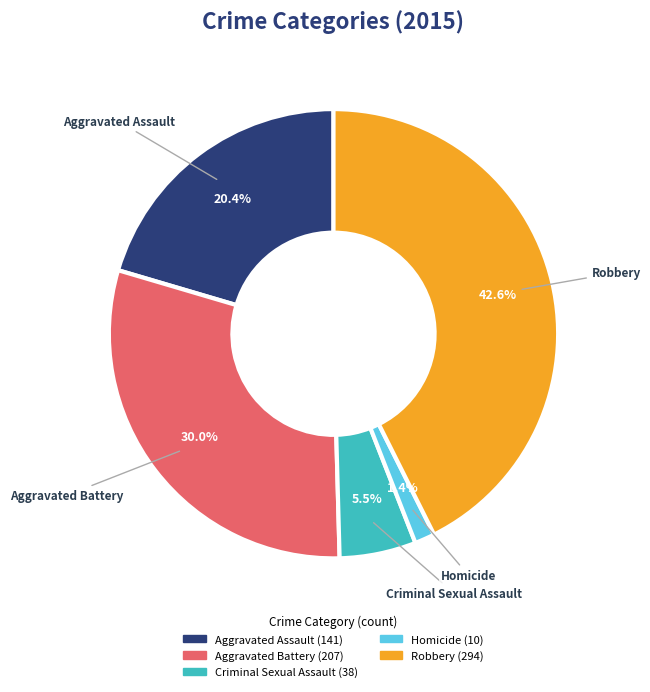

To the nearest percent, what is the average slice percentage?

20%